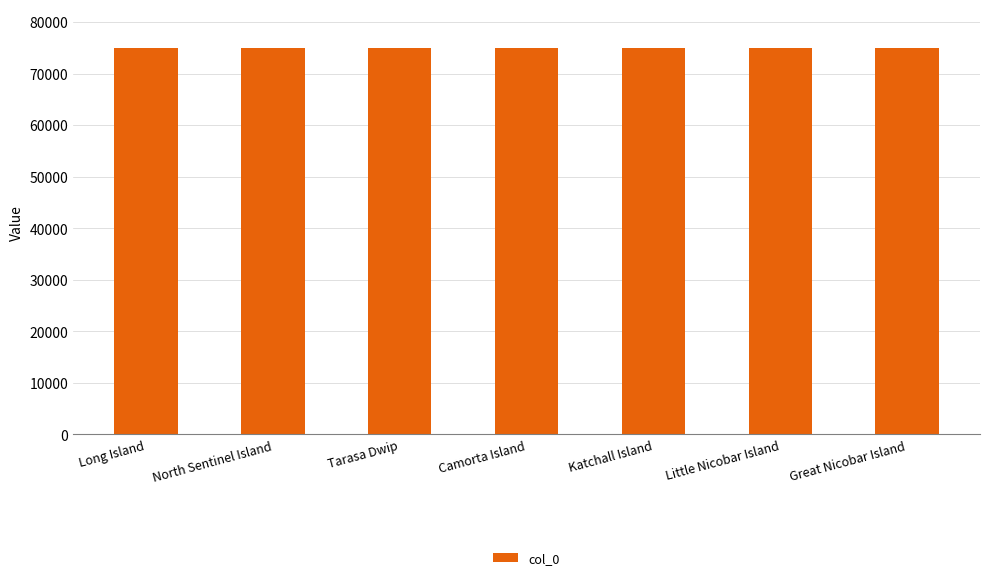

Is it true that the value at North Sentinel Island is 74980?

True